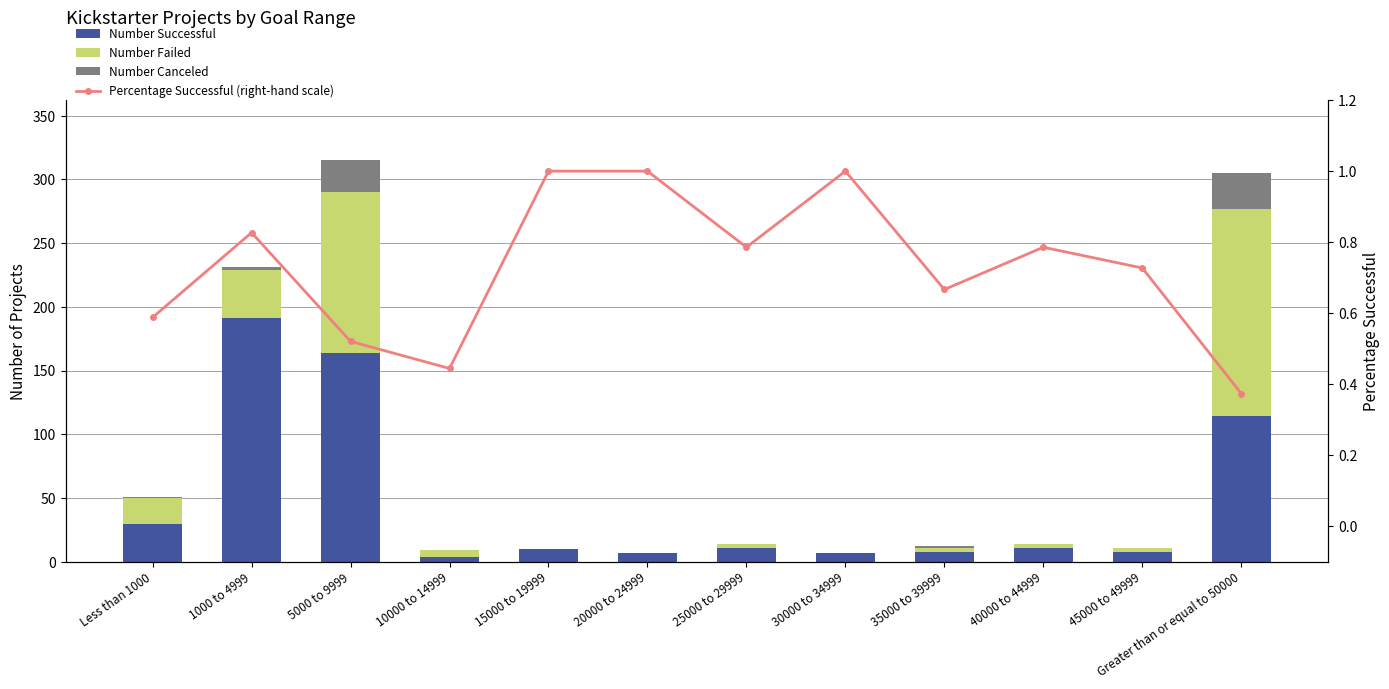

What is the spread (max minus min) of values at 5000 to 9999?

163.5